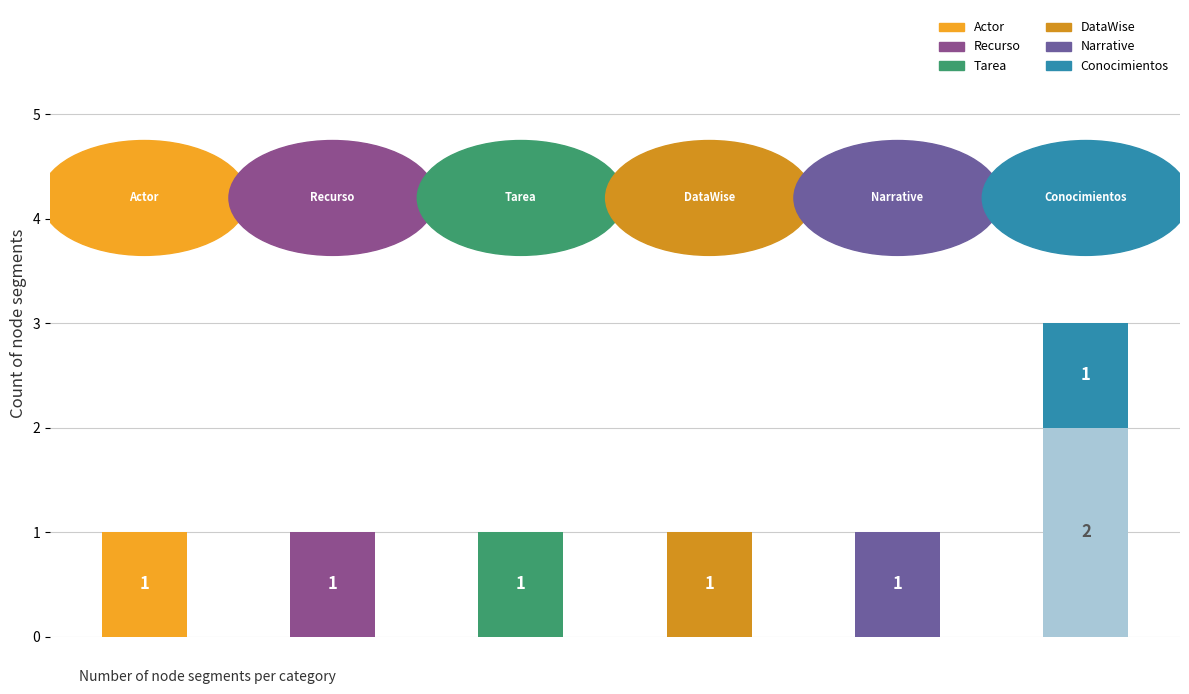

How many values are between 0 and 1?

5